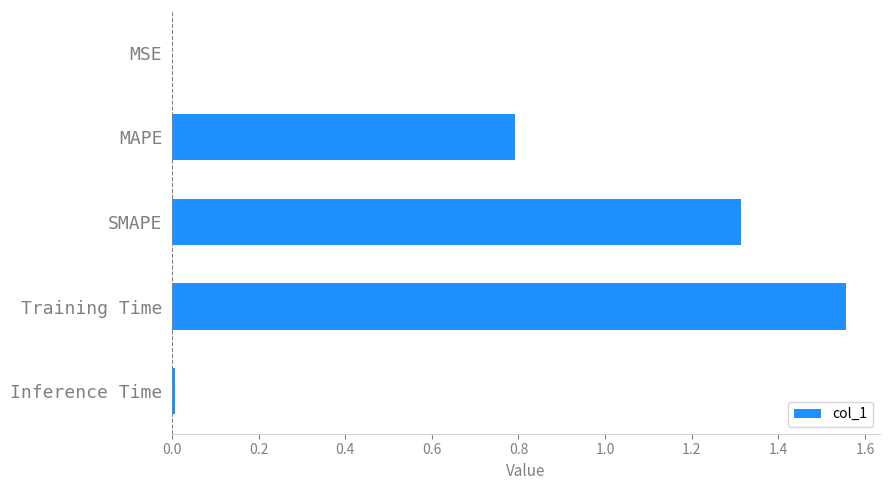

Approximately how many times larger is the value at SMAPE compared to Training Time?

0.8